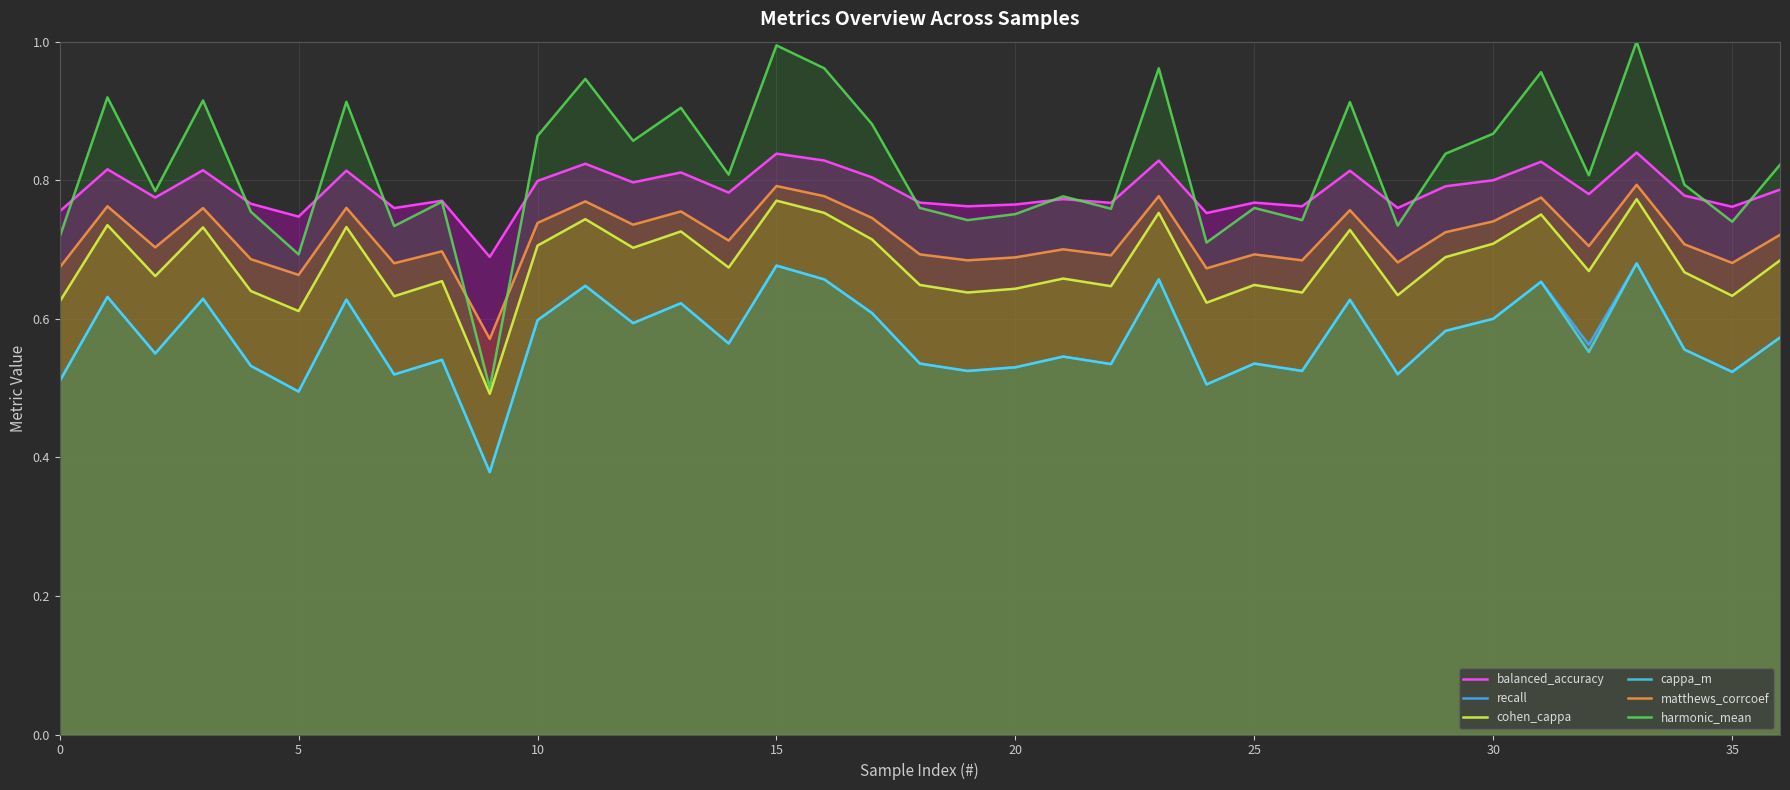

How many balanced_accuracy values are between 0 and 1?

37